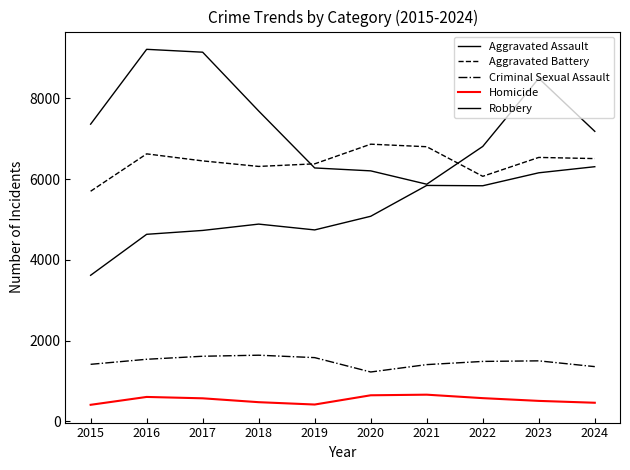

Is this an area chart (filled region under the line)?

No